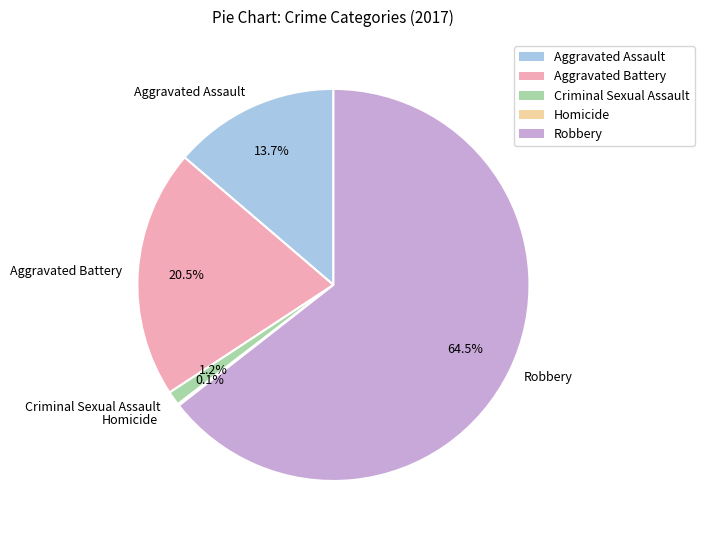

To the nearest percent, what is the combined percentage of Robbery and Aggravated Battery?

85%